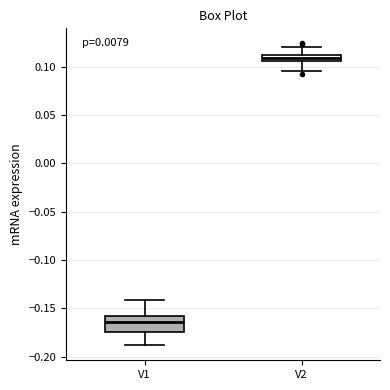

Which box is the tallest, from its lower edge to its upper edge?

V1